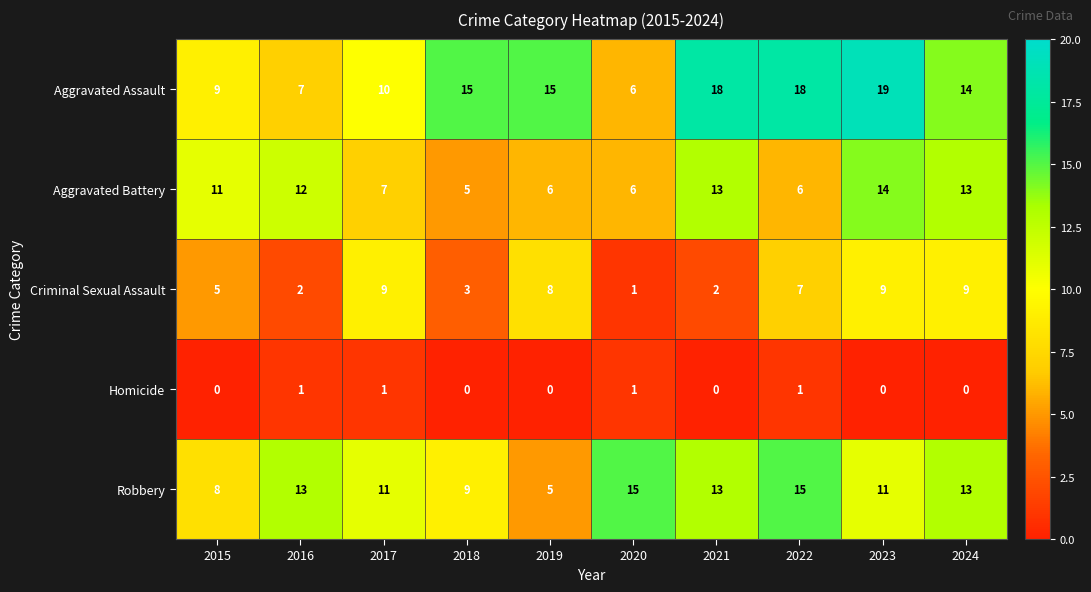

Where is Aggravated Assault nearest to the value 12?

2017